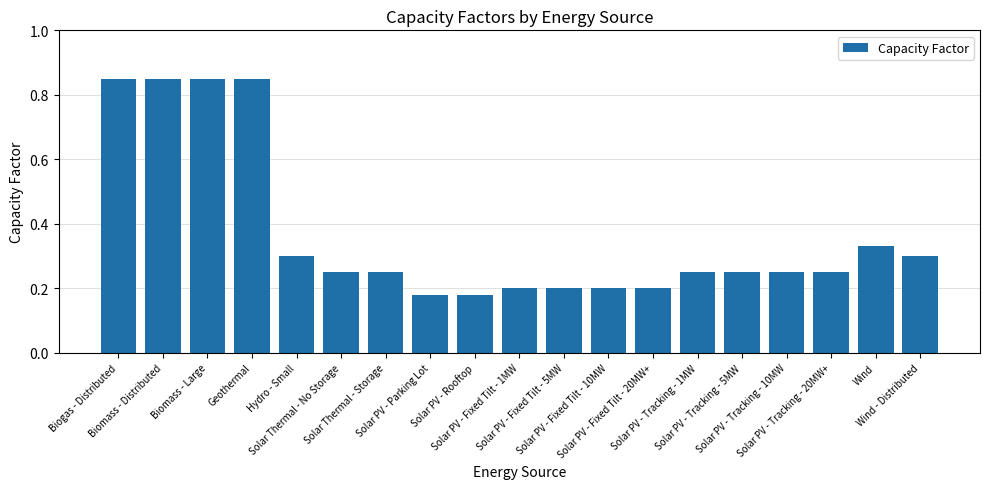

What is the average value?

0.4